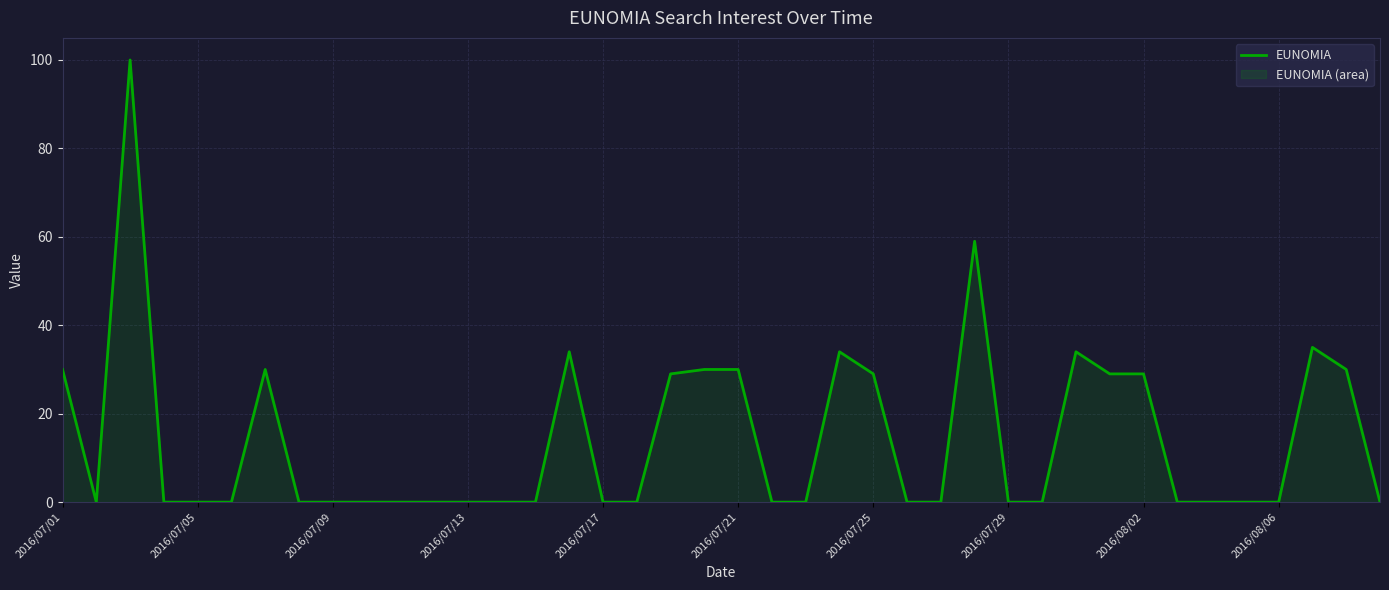

Count the number of categories in the chart.

40